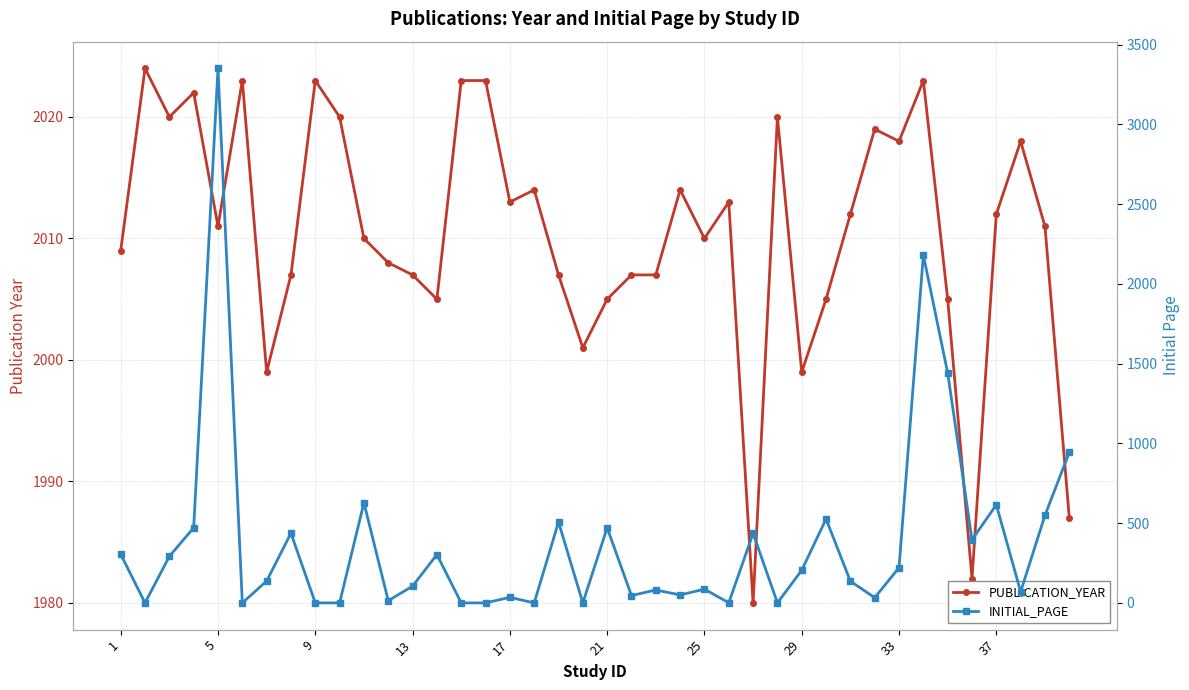

How many values in the PUBLICATION_YEAR series are below 2011?

19